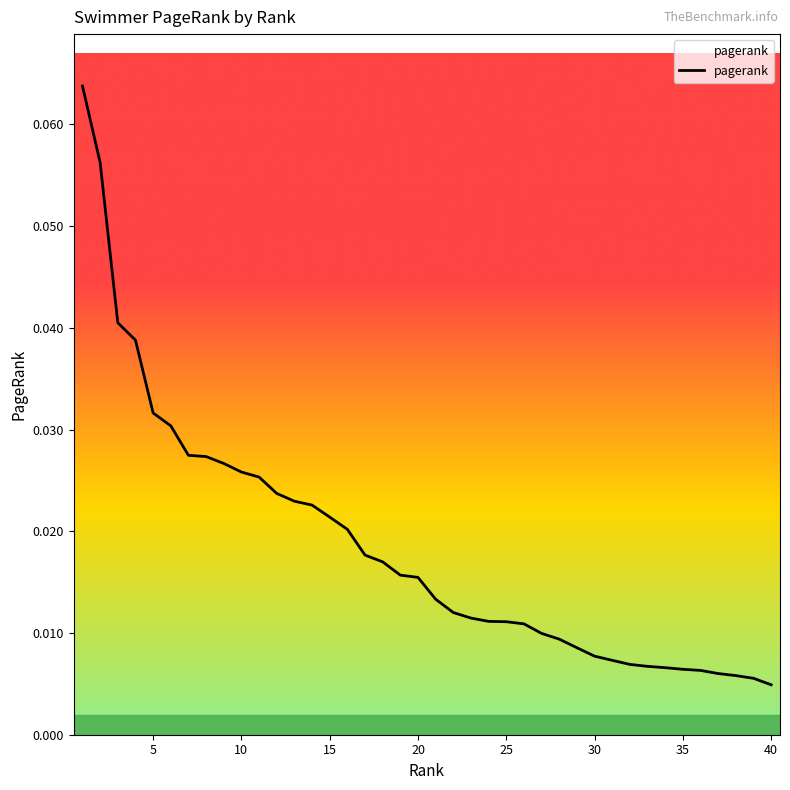

Is this an area chart (filled region under the line)?

Yes